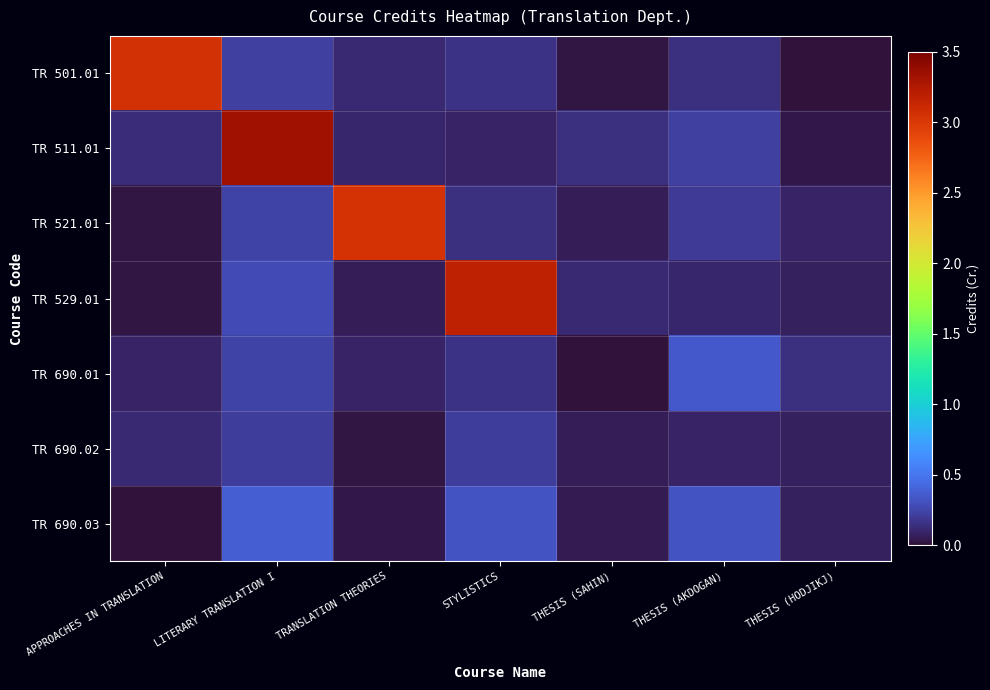

Between THESIS (SAHIN) and THESIS (AKDOGAN), which series saw the biggest shift?

TR 690.01